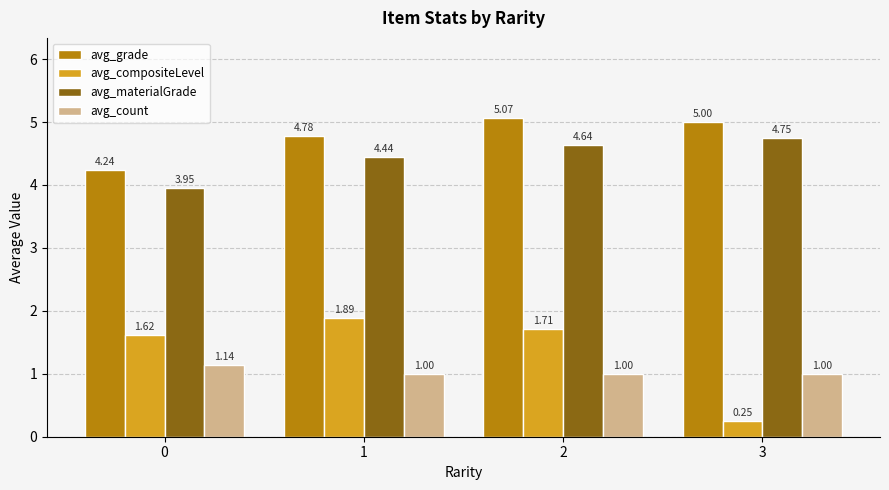

Which series has the largest range (max minus min)?

avg_compositeLevel